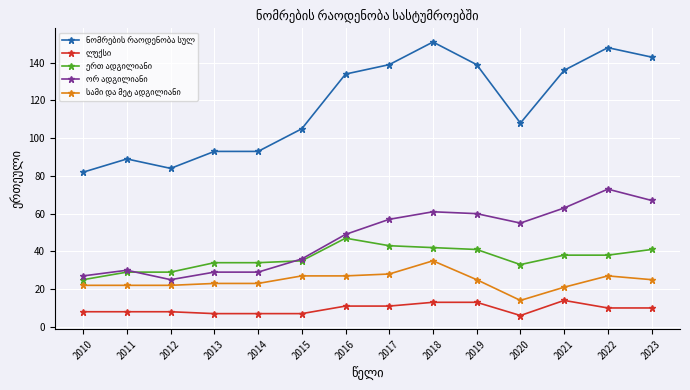

What is the spread (max minus min) of values at 2010?

74